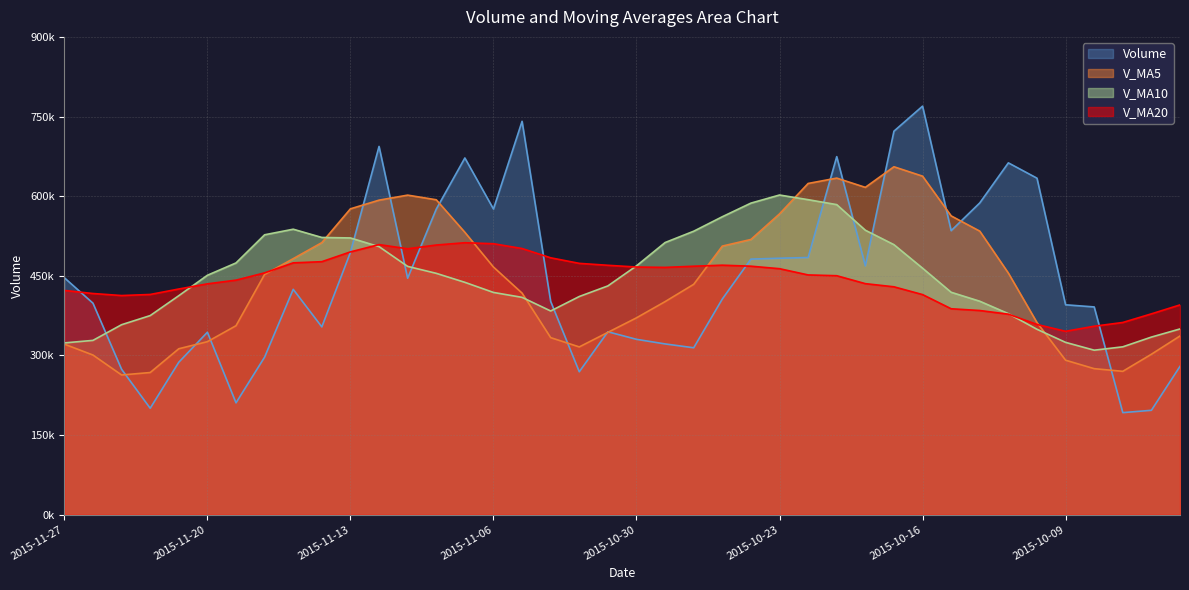

What is the difference between the second highest and minimum values in the volume series?

548890.3